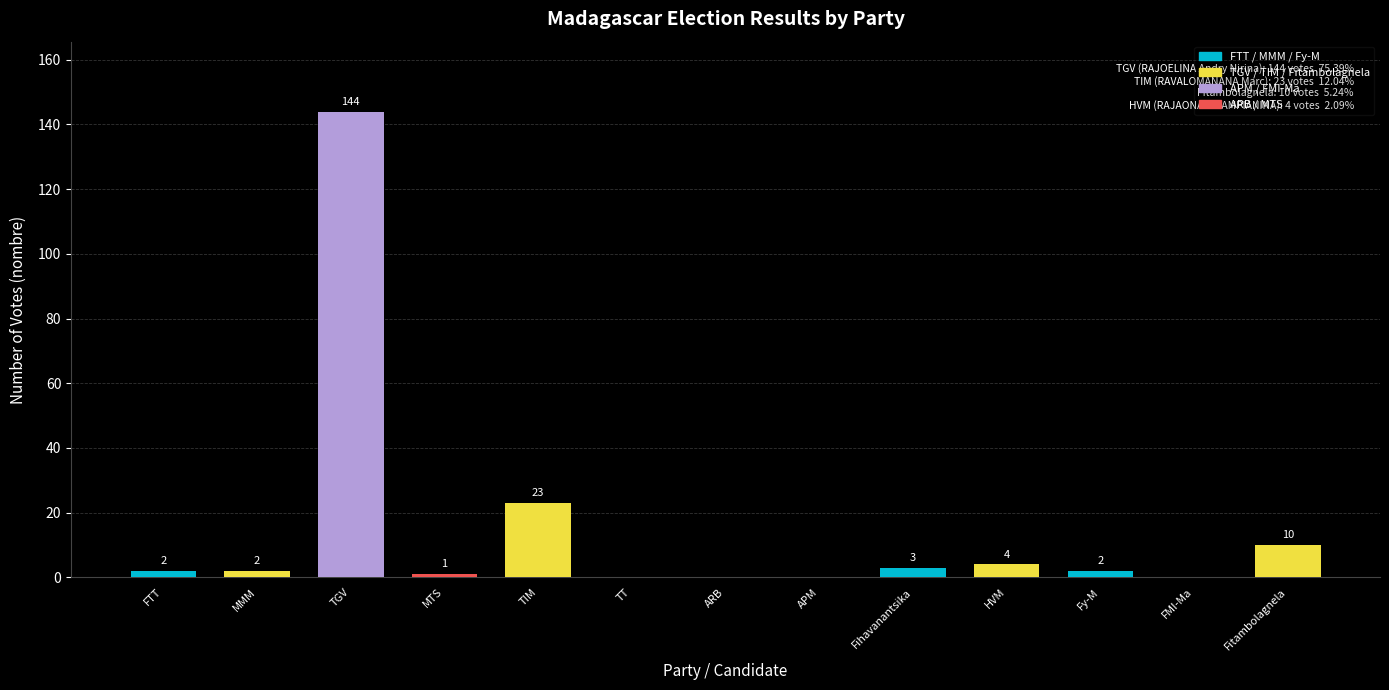

Which has a higher value, TT or HVM?

HVM